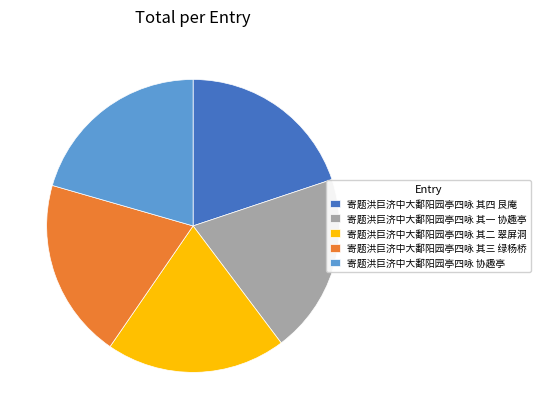

What is the ratio of the value at 寄题洪巨济中大鄱阳园亭四咏 其四 艮庵 to the value at 寄题洪巨济中大鄱阳园亭四咏 其三 绿杨桥?

1.0